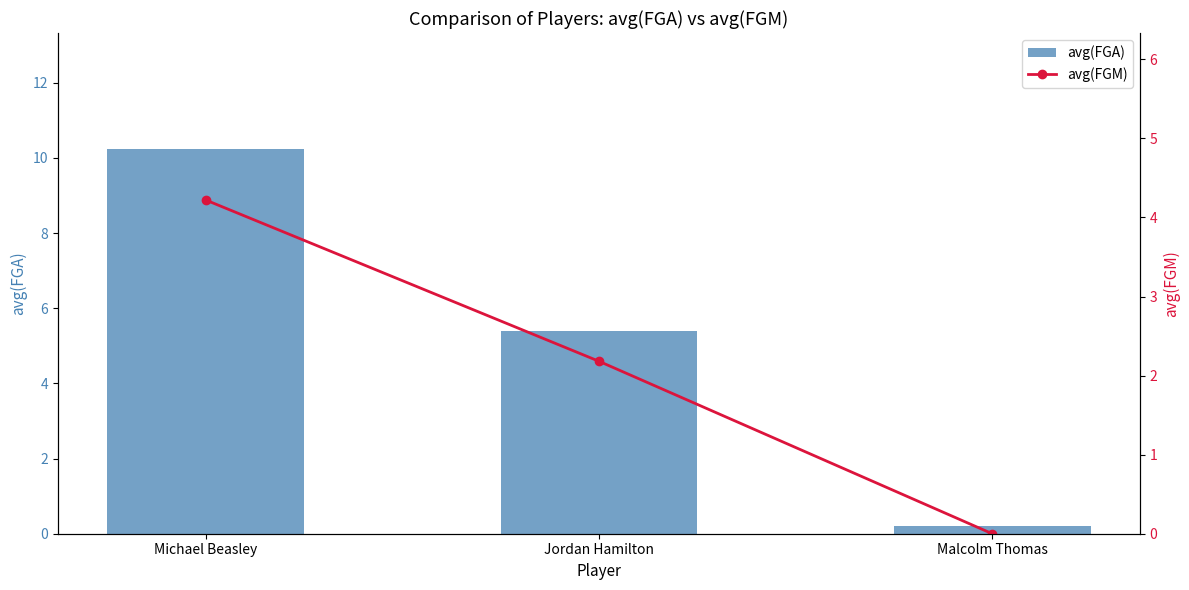

Which has a higher value, Michael Beasley or Jordan Hamilton?

Michael Beasley